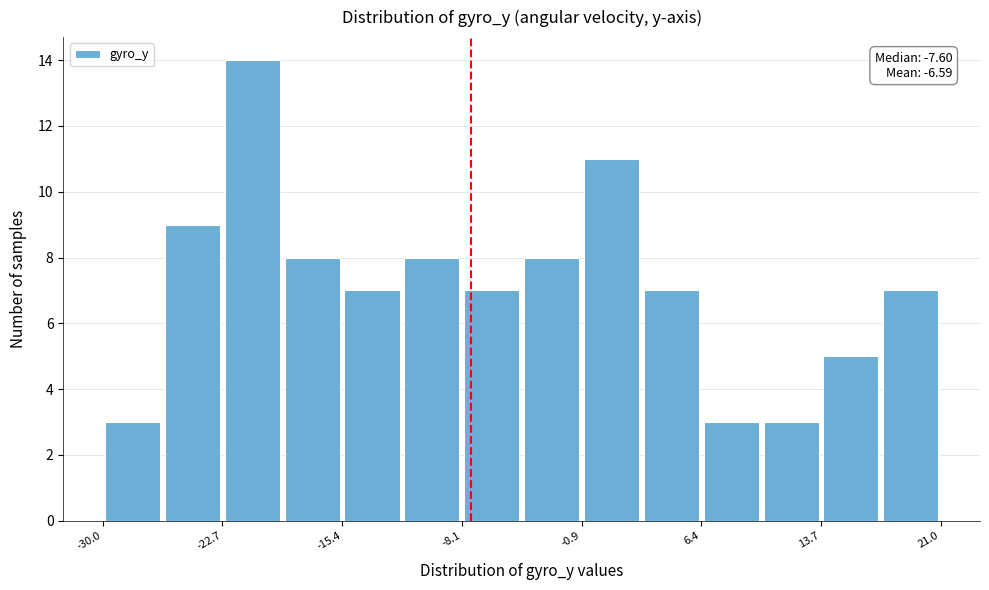

Around what value on the x-axis is the tallest bar? Give the approximate position of its centre, as read against the axis.

-21